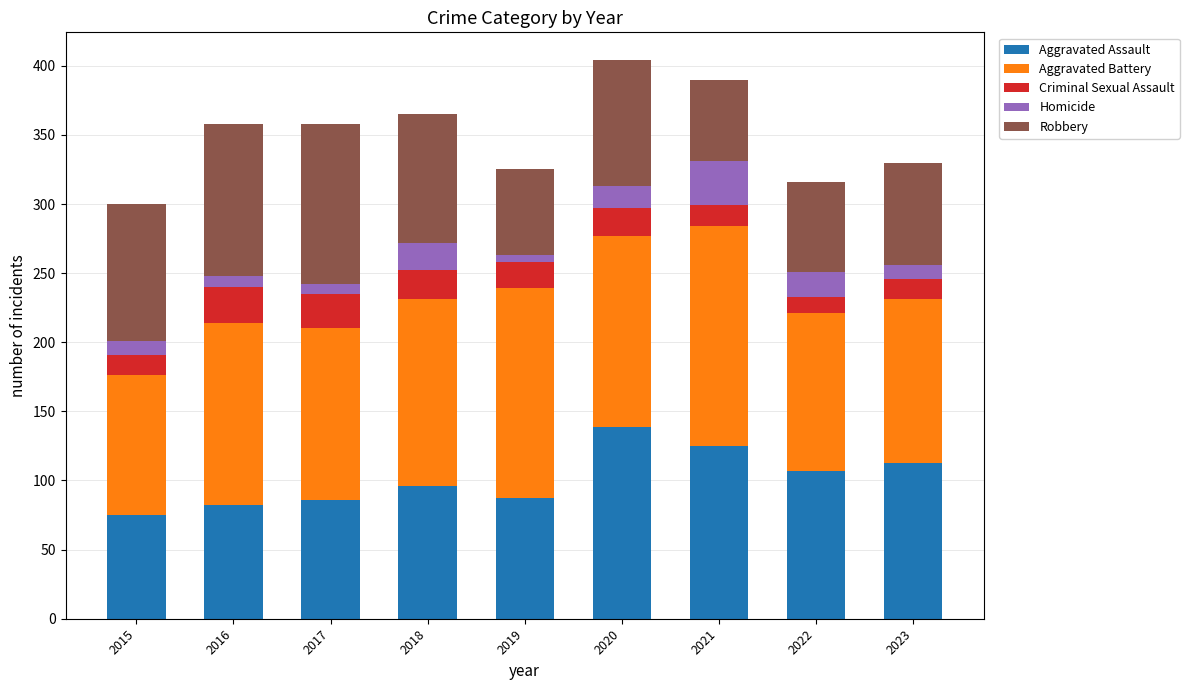

What is the sum of all Aggravated Assault values?

910